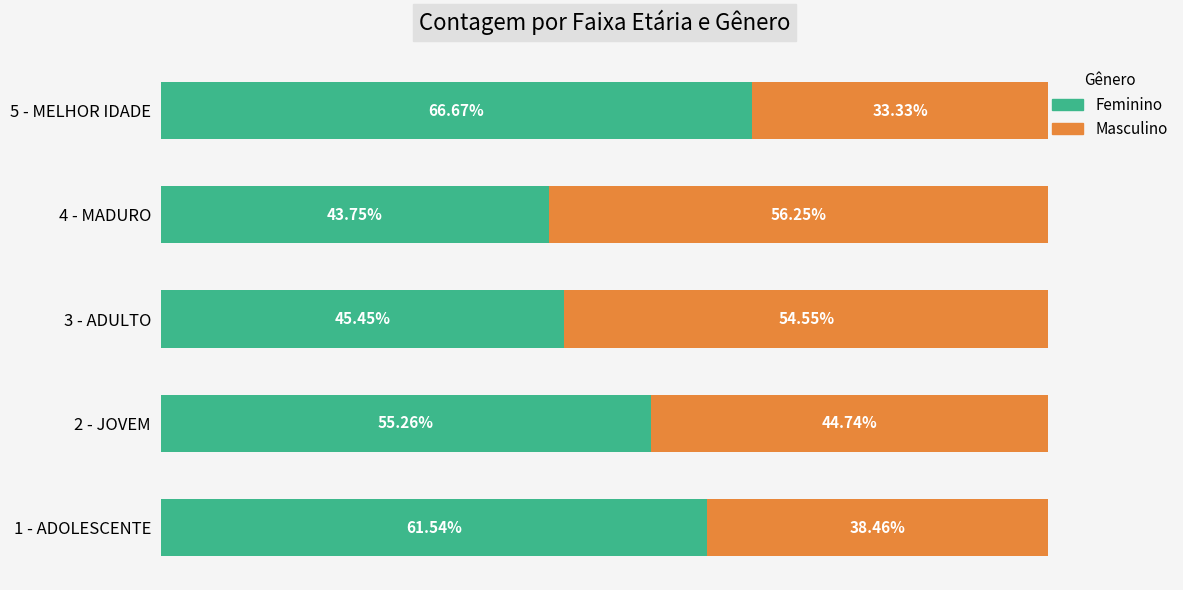

Rank the categories by Feminino value from highest to lowest.

5 - MELHOR IDADE, 1 - ADOLESCENTE, 2 - JOVEM, 3 - ADULTO, 4 - MADURO